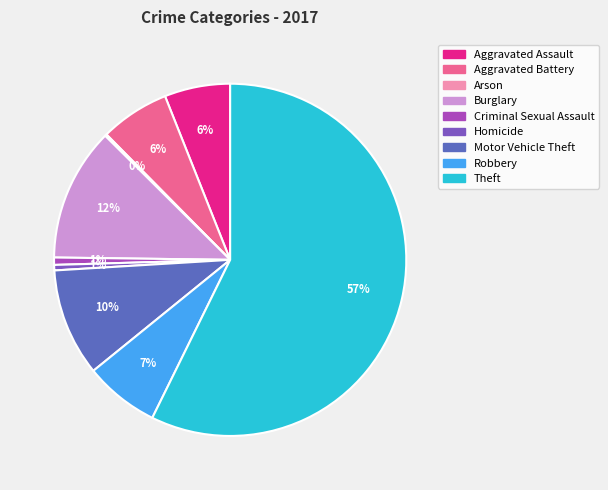

What percentage is NOT represented by Homicide?

99.5%